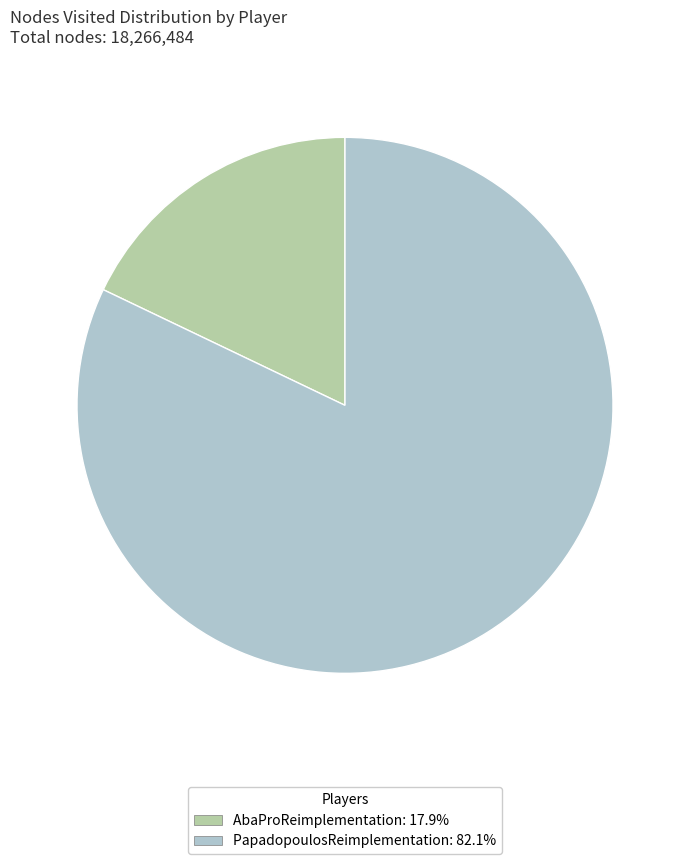

Combined, do PapadopoulosReimplementation and AbaProReimplementation account for over 50%?

Yes